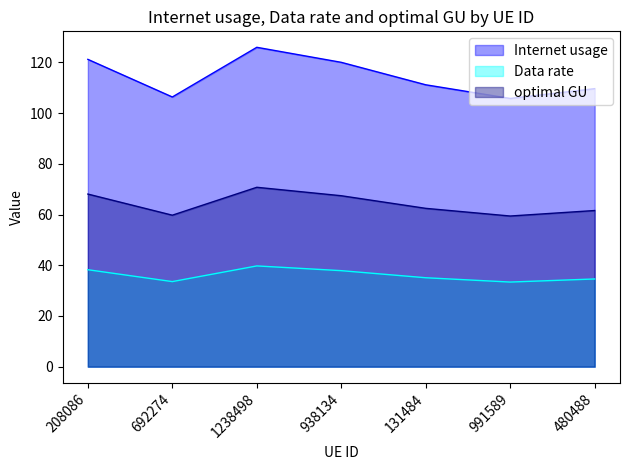

How many values in the Data rate series exceed 35?

4